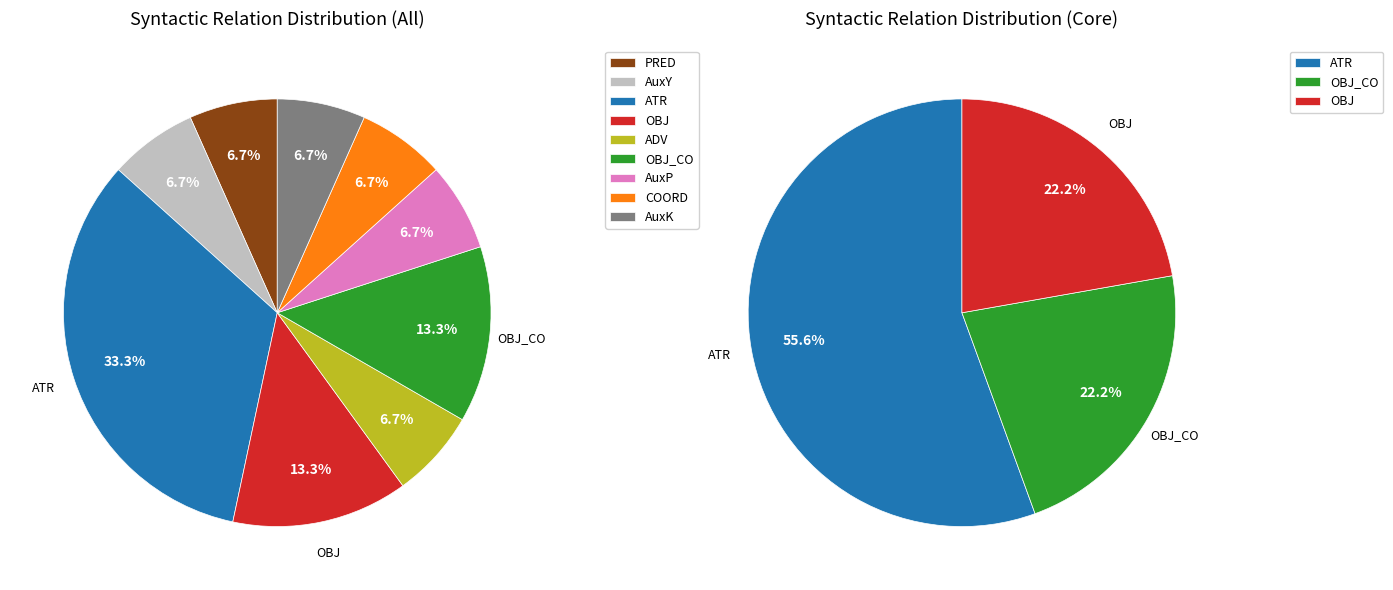

Rank the categories by value from lowest to highest.

PRED, AuxY, ADV, AuxP, COORD, AuxK, OBJ, OBJ_CO, ATR